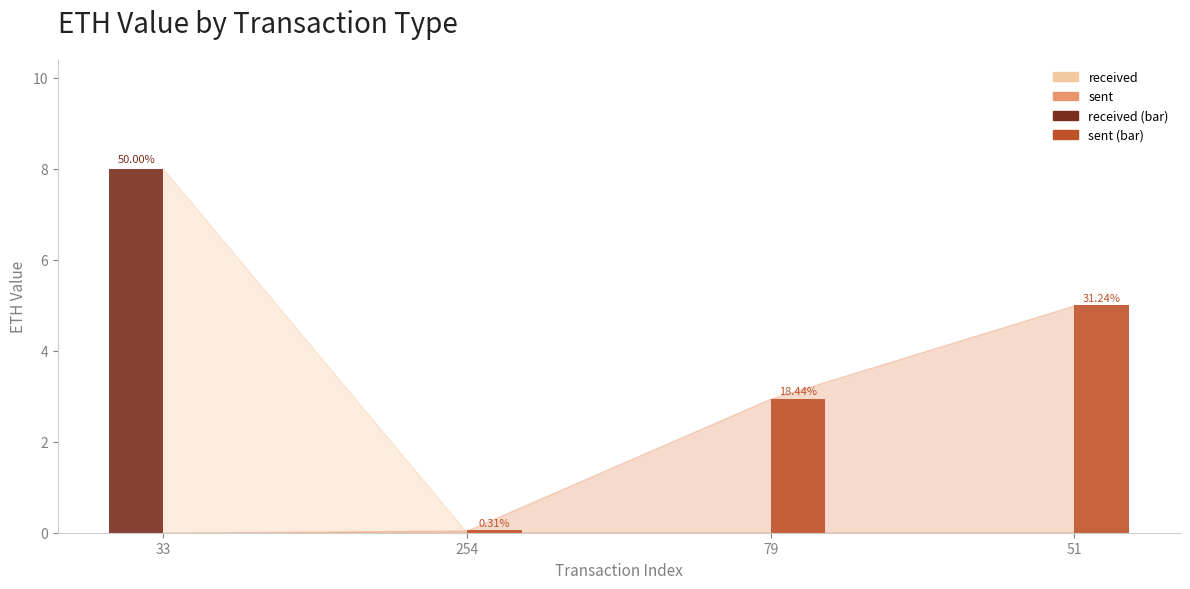

How many values in eth value (received) are above zero?

1